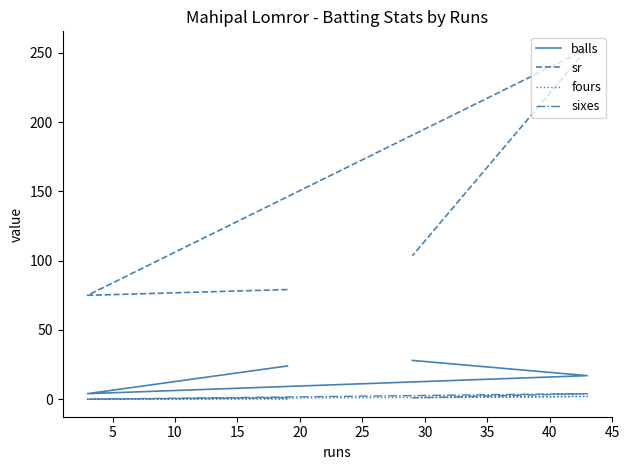

Is the value of fours at 5 greater than the value of sixes at 0?

No